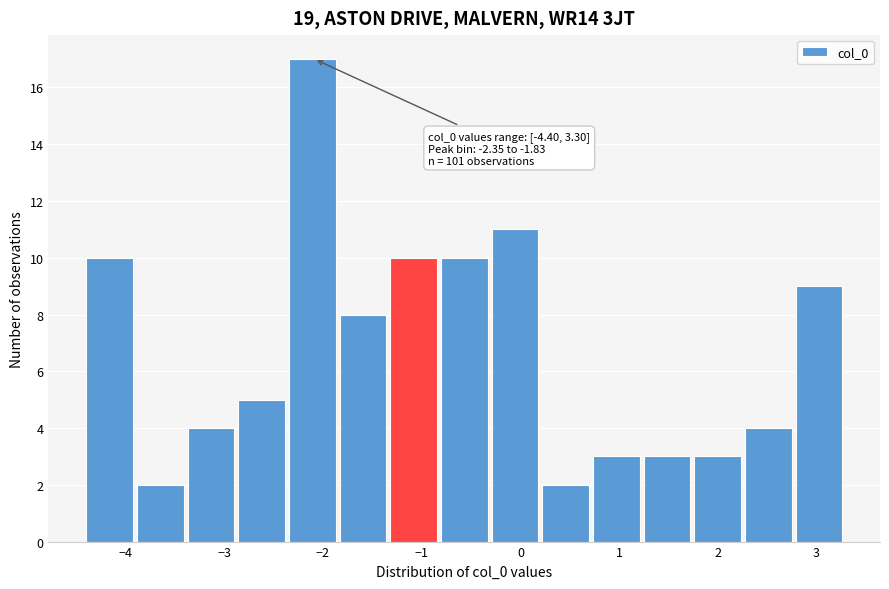

Over which range of the x-axis is the bar tallest?

-2.3 to -1.8